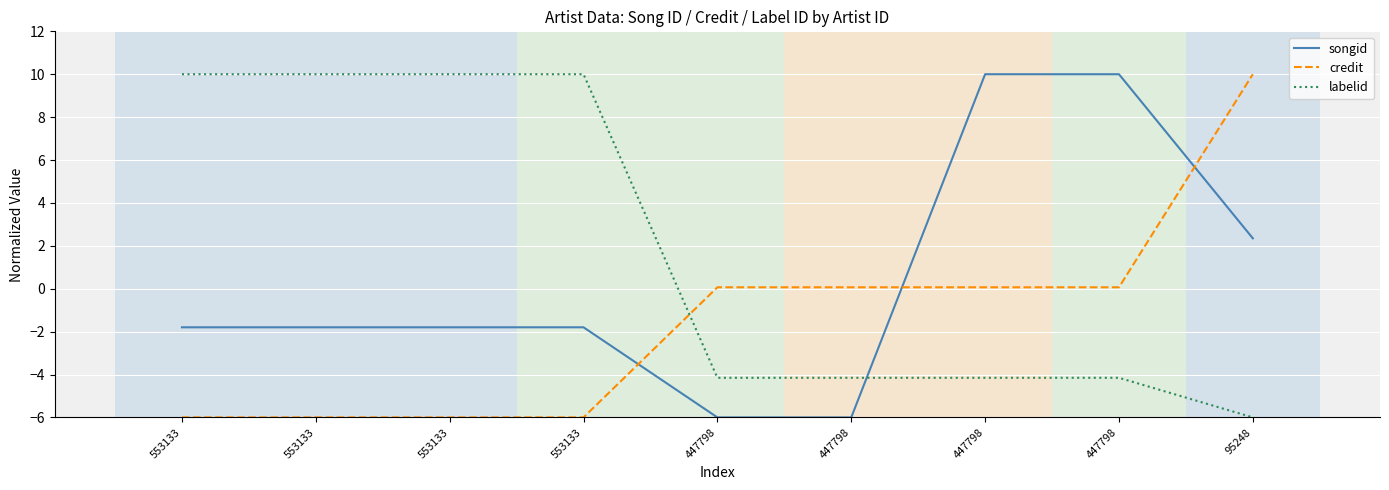

What is the total value across all series at 447798?

-10.1